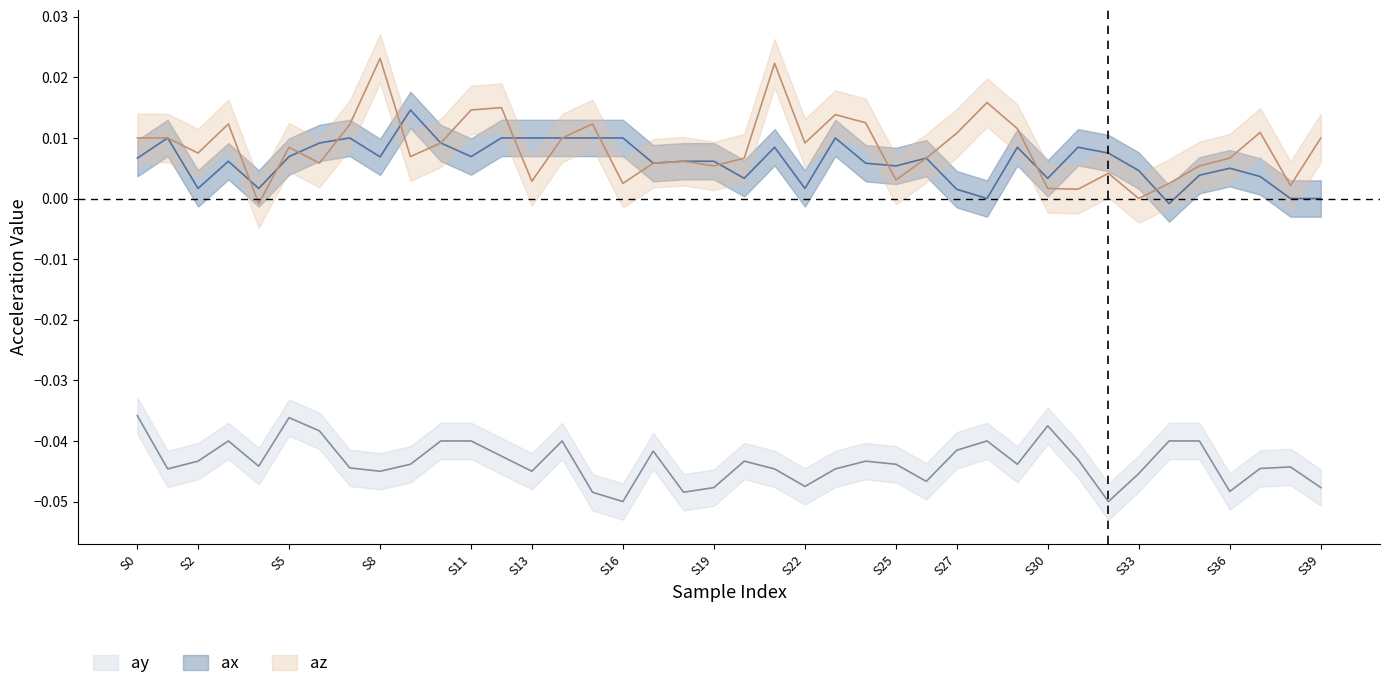

Which category has the lowest value across all series?

S16